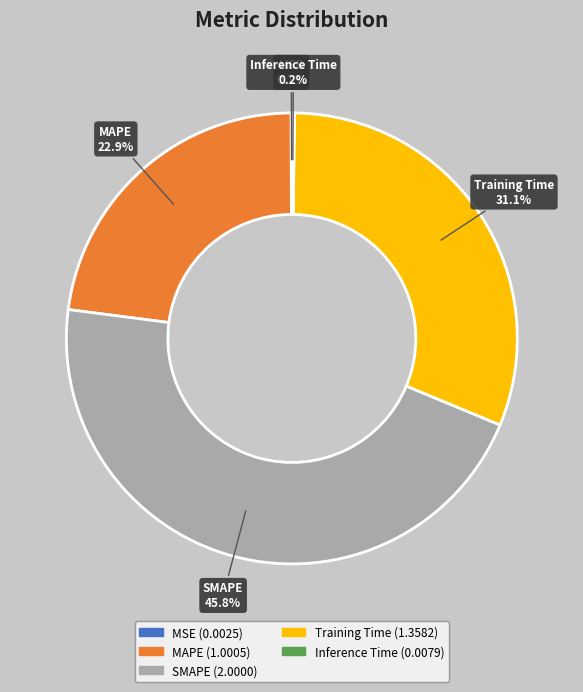

Which category has the biggest portion of the pie?

SMAPE